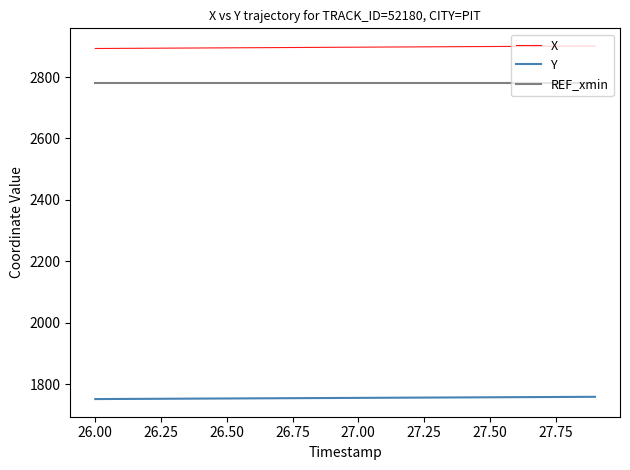

True or false: Y and REF_xmin intersect in this chart.

False